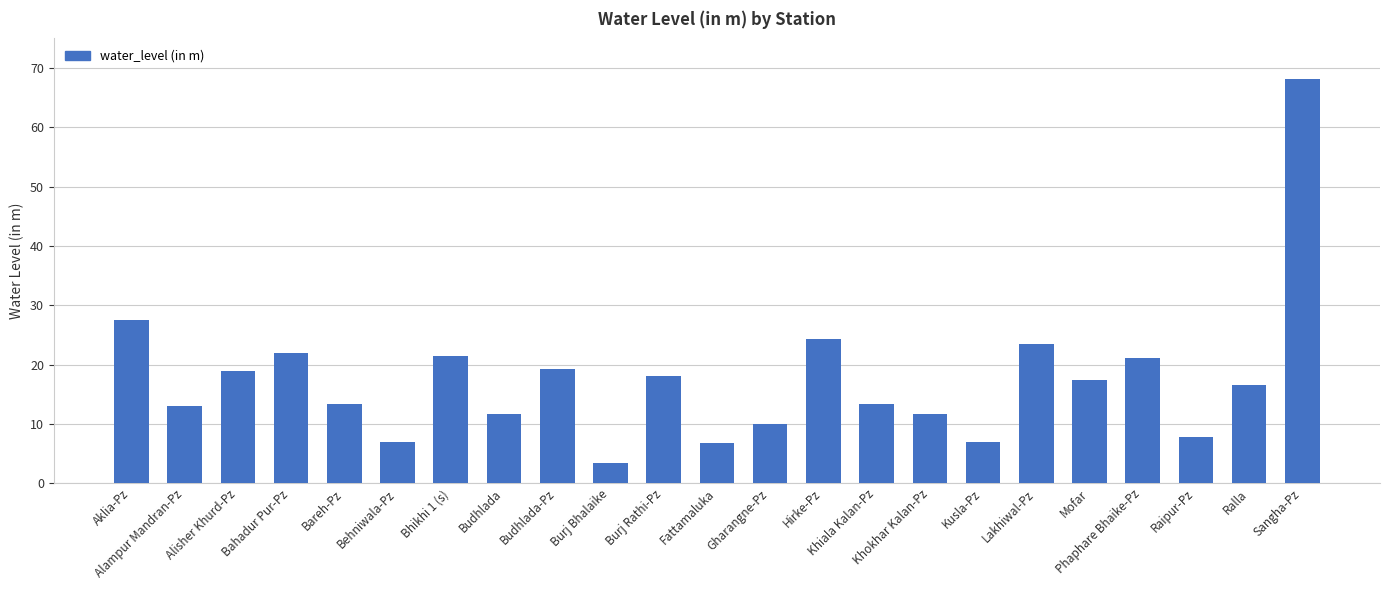

What is the sum of the values at Gharangne-Pz and Khokhar Kalan-Pz?

21.5